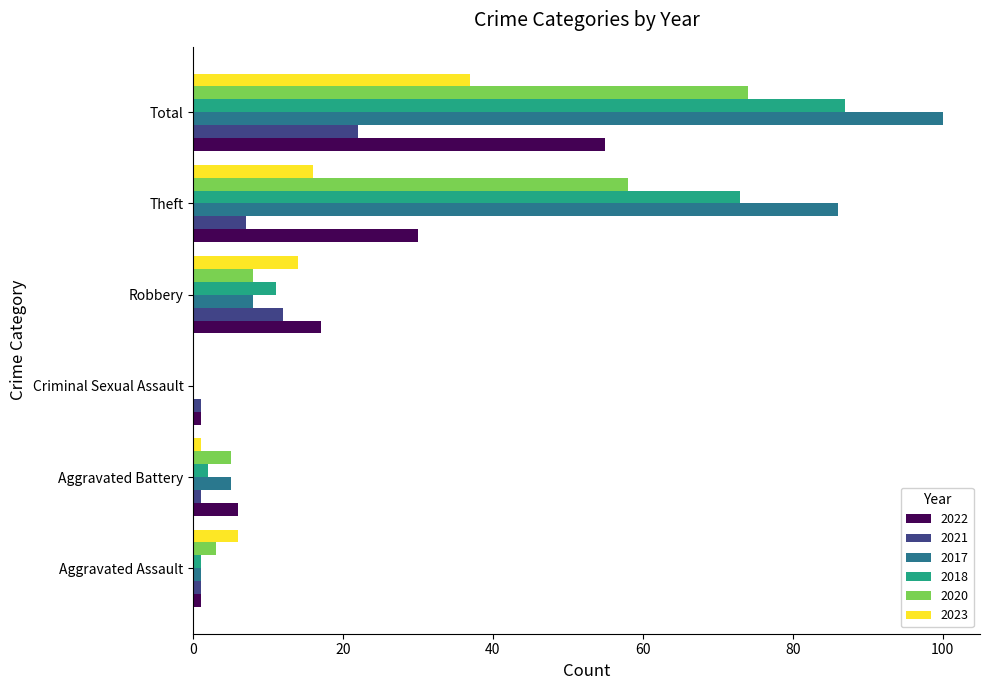

What is the sum of all 2022 values?

110